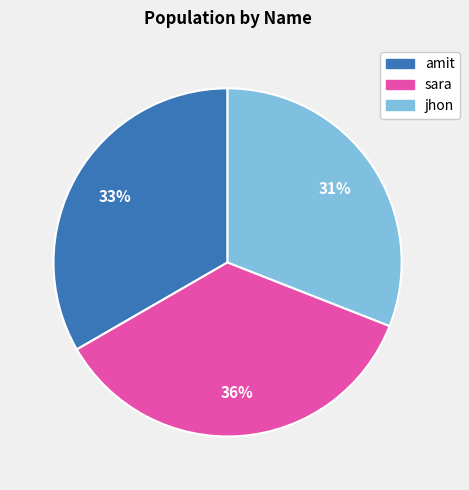

How many slices are in this pie chart?

3